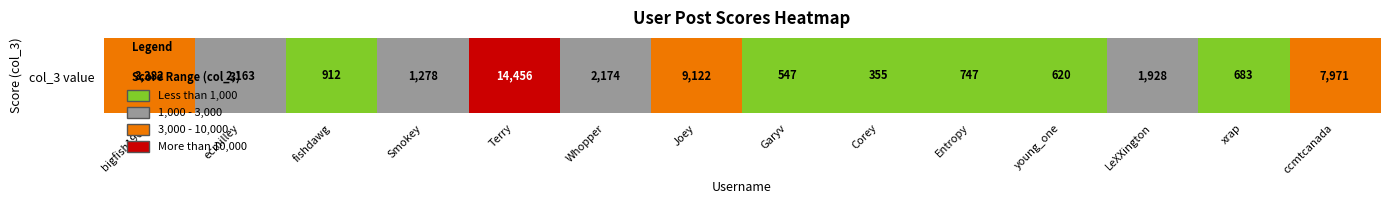

How many series are shown in this chart?

1